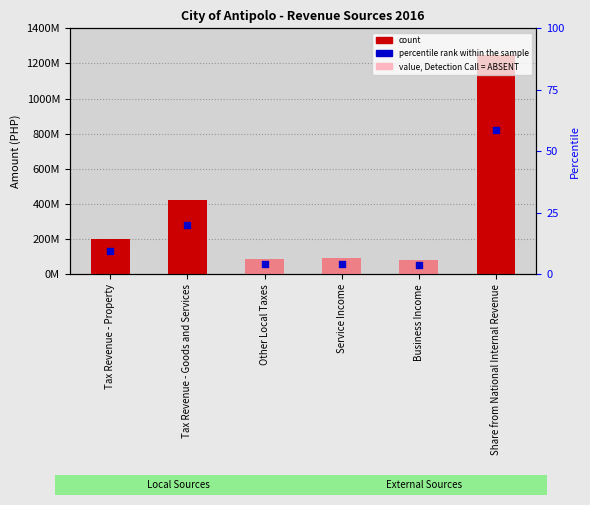

Which series has the largest total across all categories?

count